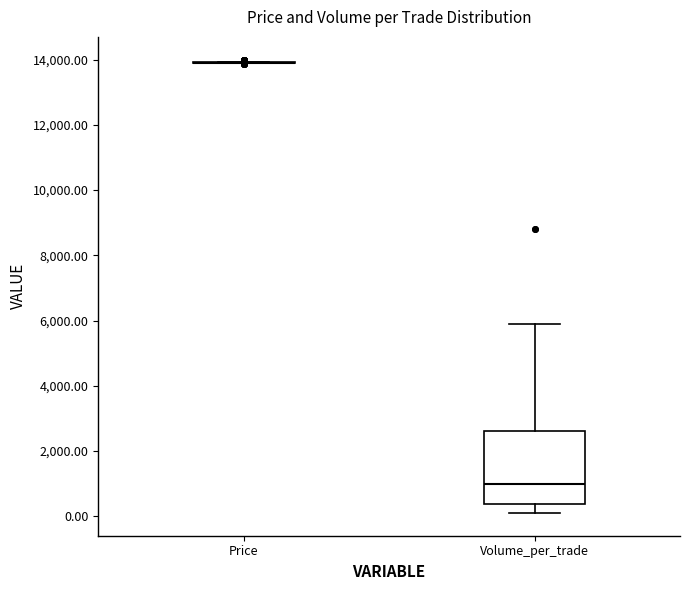

Where does the lower whisker of the box for Volume_per_trade end on the y-axis? The values are not printed on the chart, so give them approximately, as read against the axis.

200